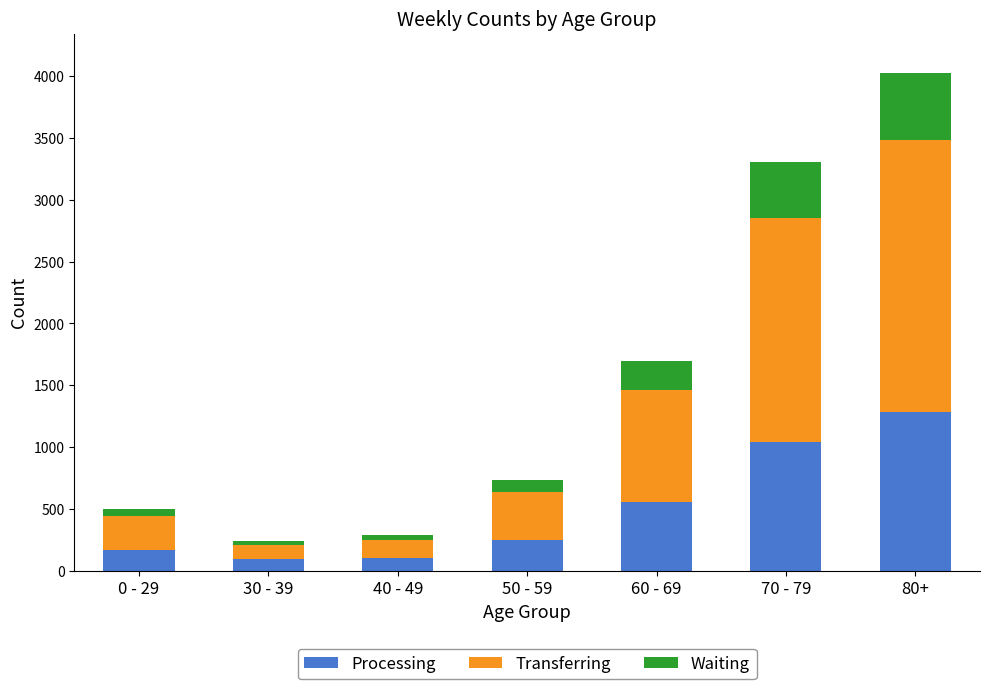

The value of Processing at 60 - 69 is 981. True or false?

False